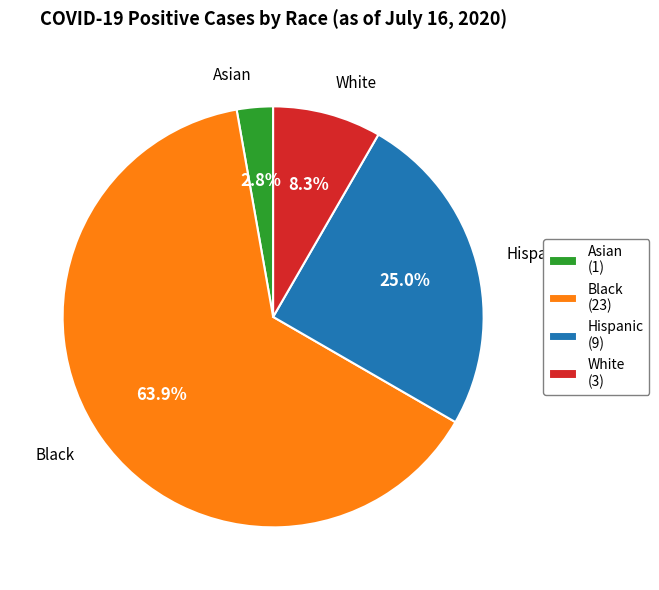

How many slices are in this pie chart?

4